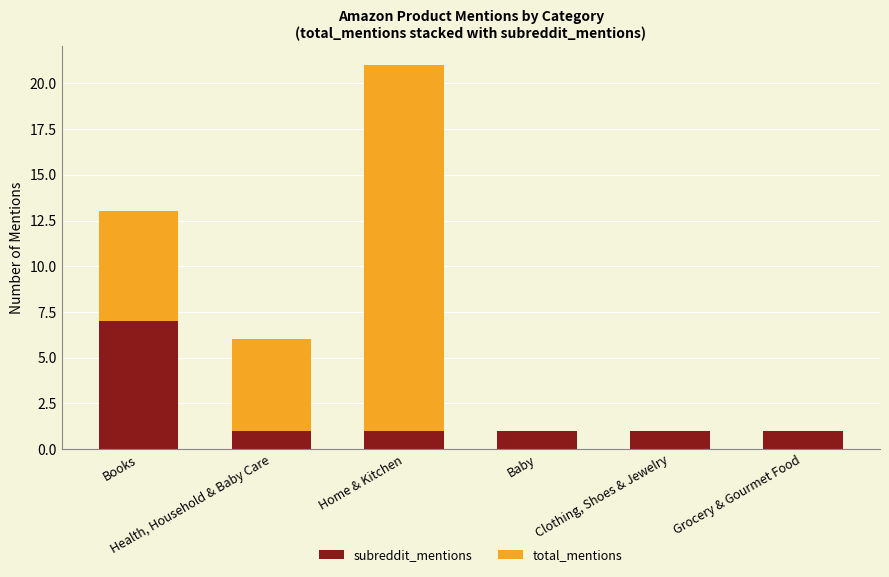

What is the maximum value for subreddit_mentions?

7